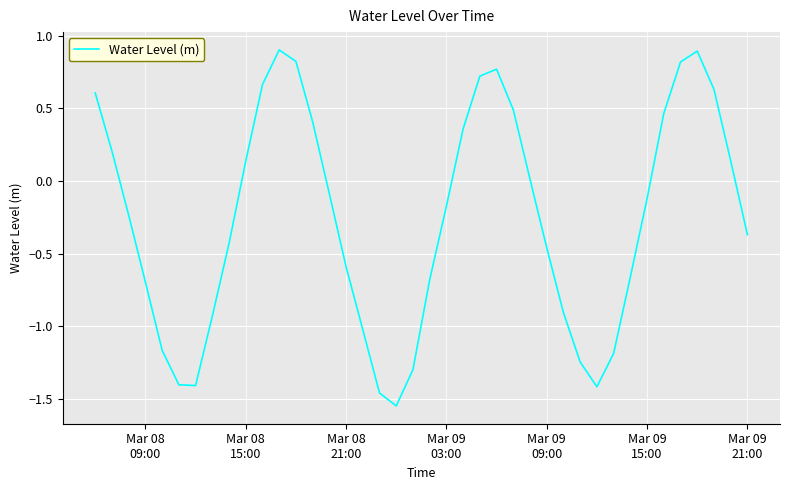

What is the greatest value displayed?

0.9